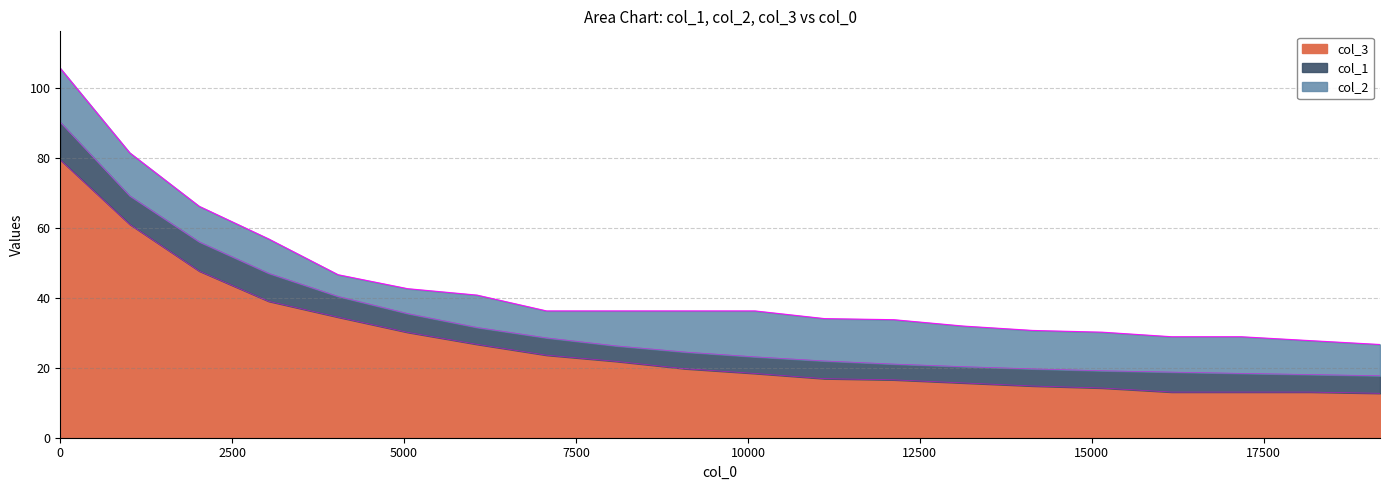

What is the highest value of the col_3 series?

79.5